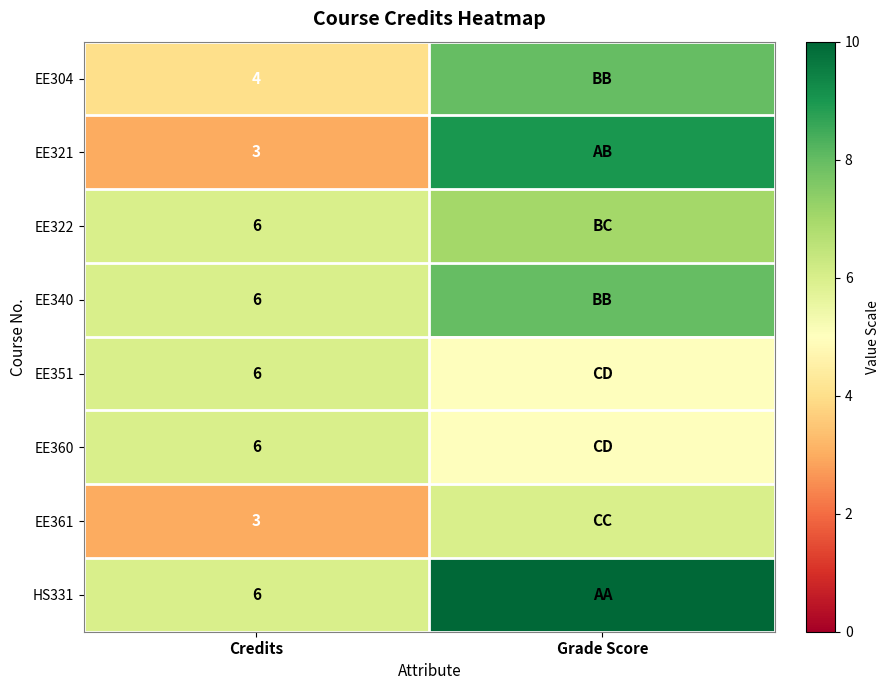

Is the value of EE340 at Credits greater than the value of EE361 at Credits?

Yes